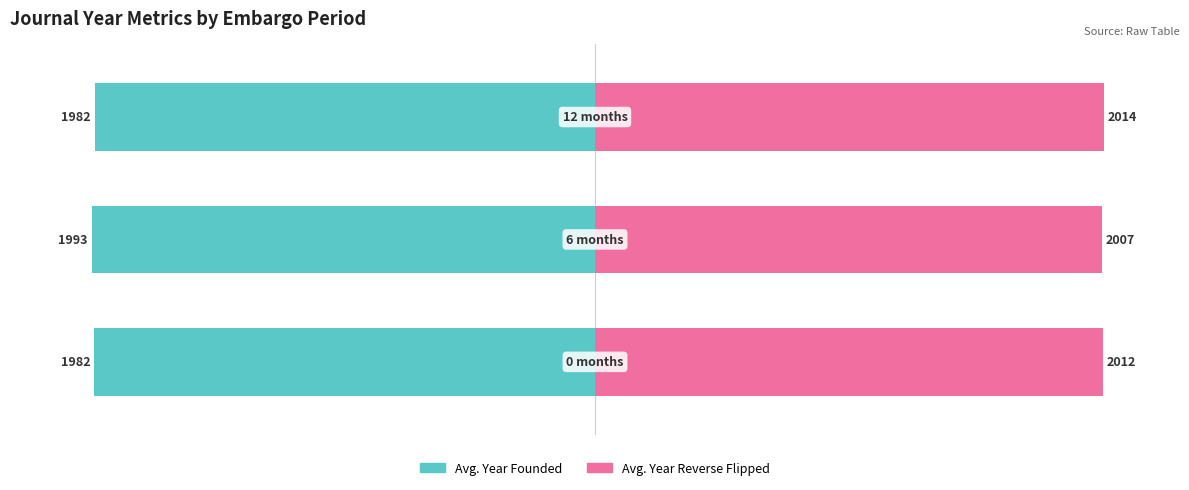

The year_founded series shows -98.4 at 2. True or false?

True